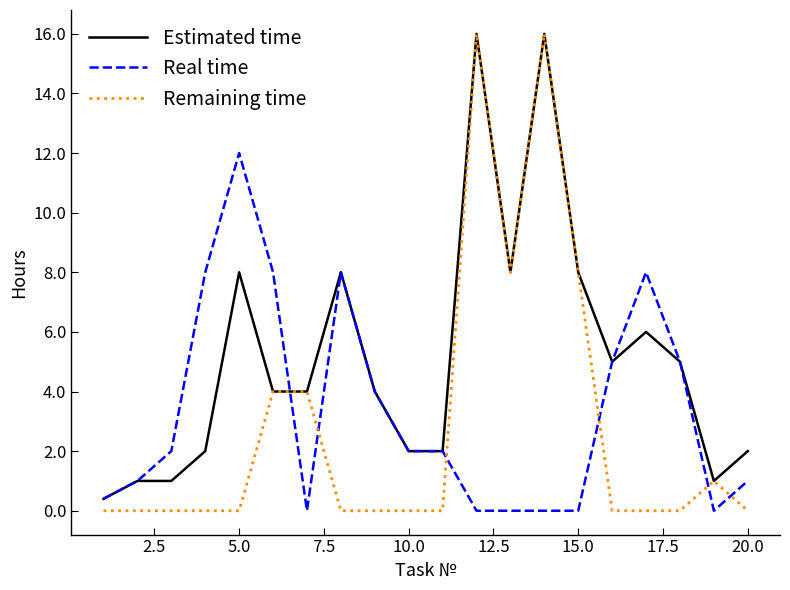

List the series in order of their overall mean, lowest first.

Remaining time, Real time, Estimated time